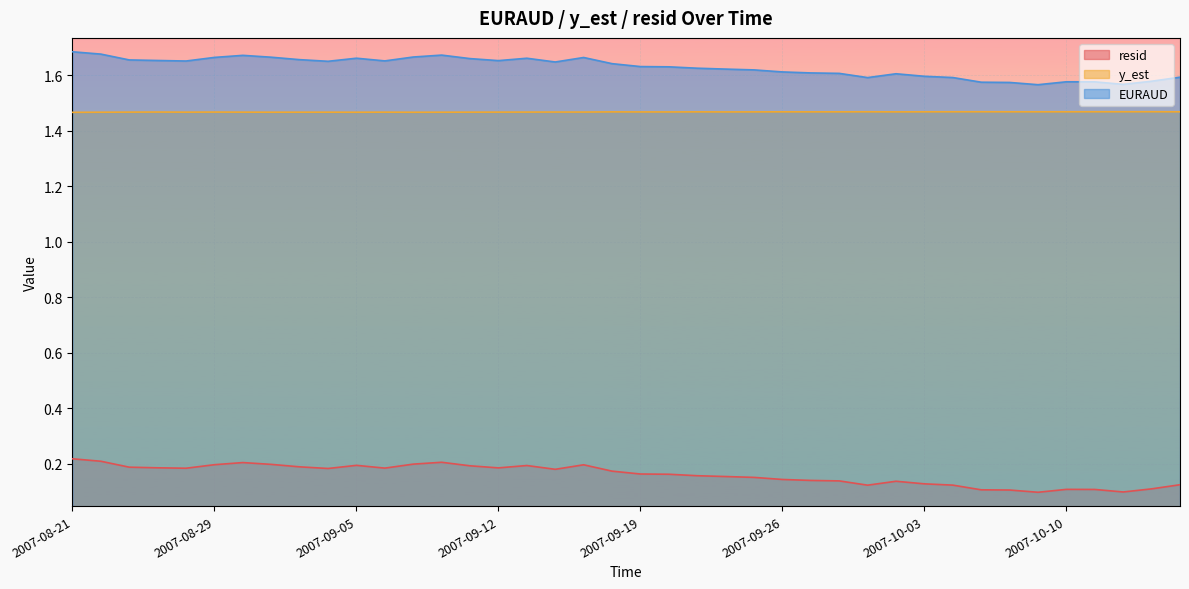

Between 2007-10-15 and 2007-09-06, which is larger?

2007-09-06